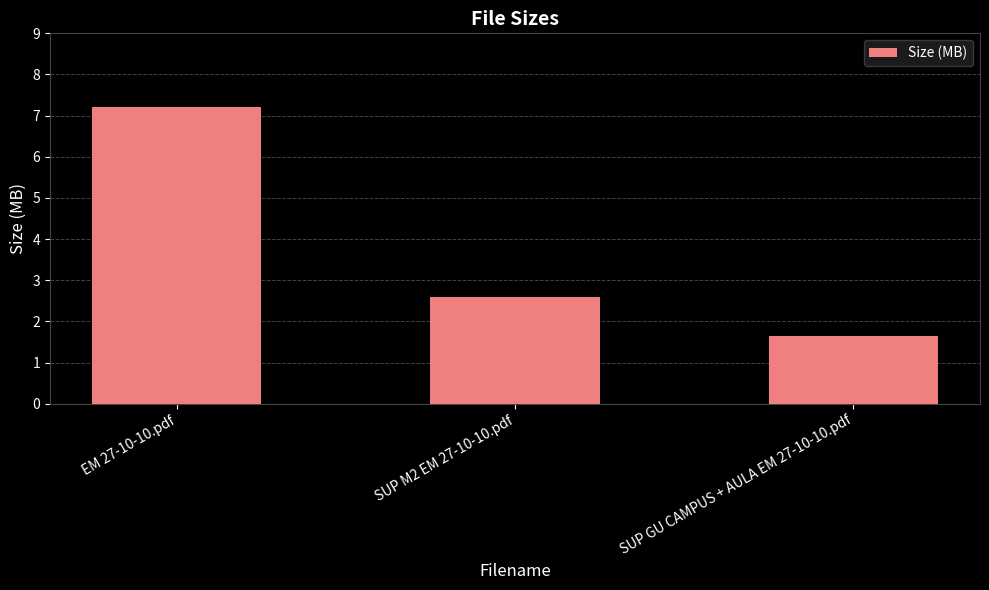

Where is the data nearest to the value 4?

SUP M2 EM 27-10-10.pdf